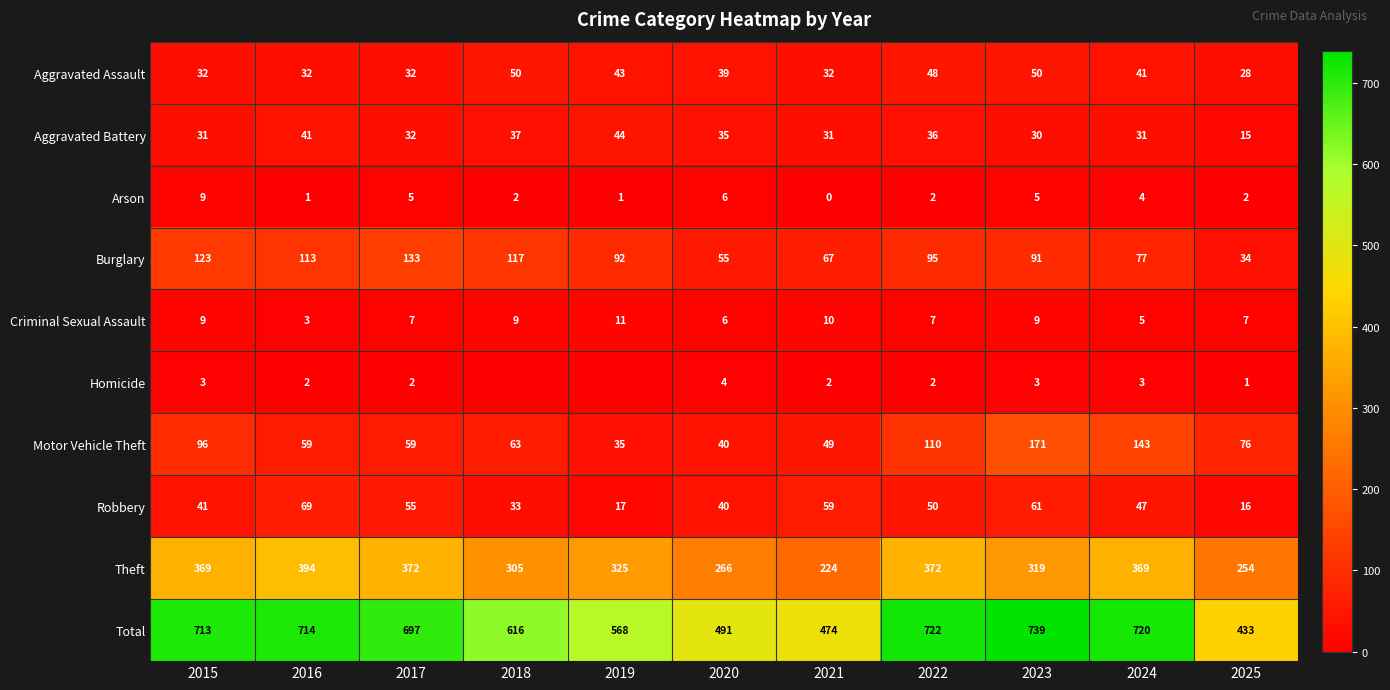

At which category is the sum across all series the highest?

2023